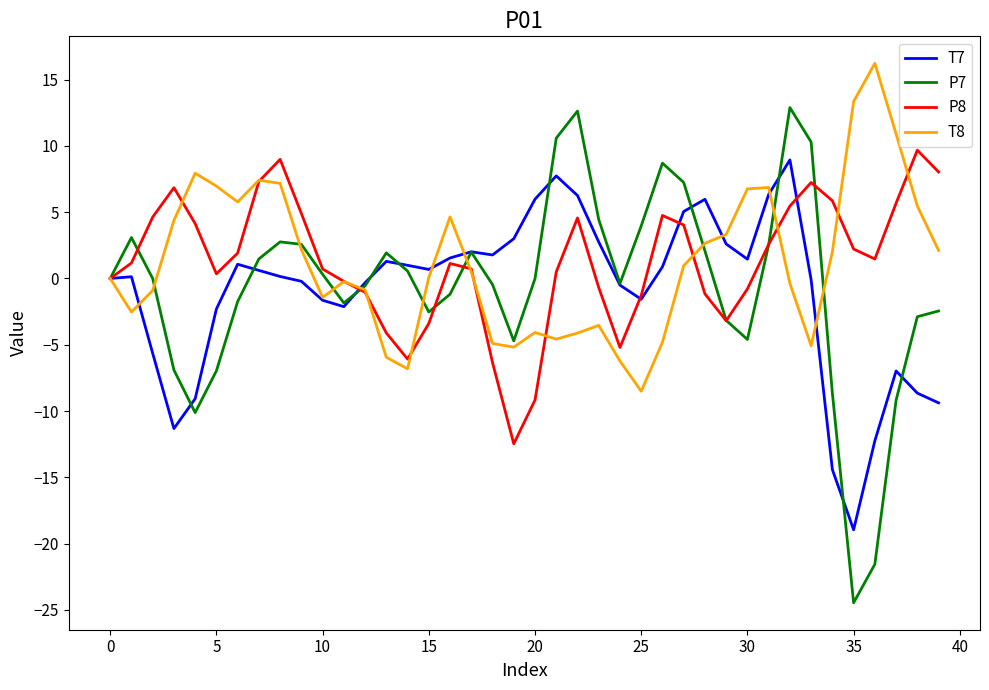

Which series has the widest spread of values?

P7